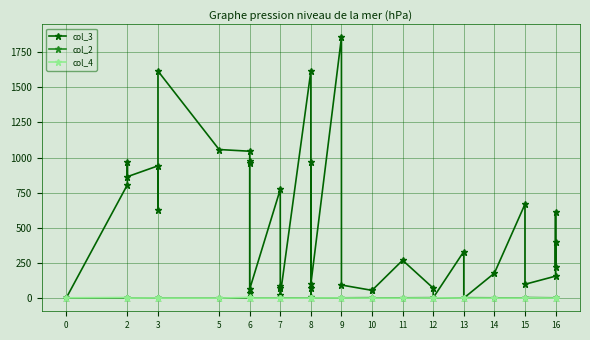

What is the maximum value shown in the chart?

1854